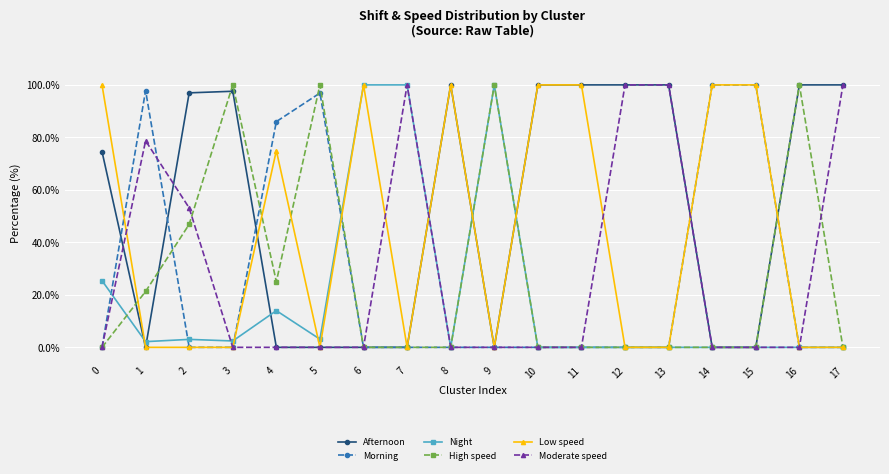

What is the average value of the High speed series?

27.4